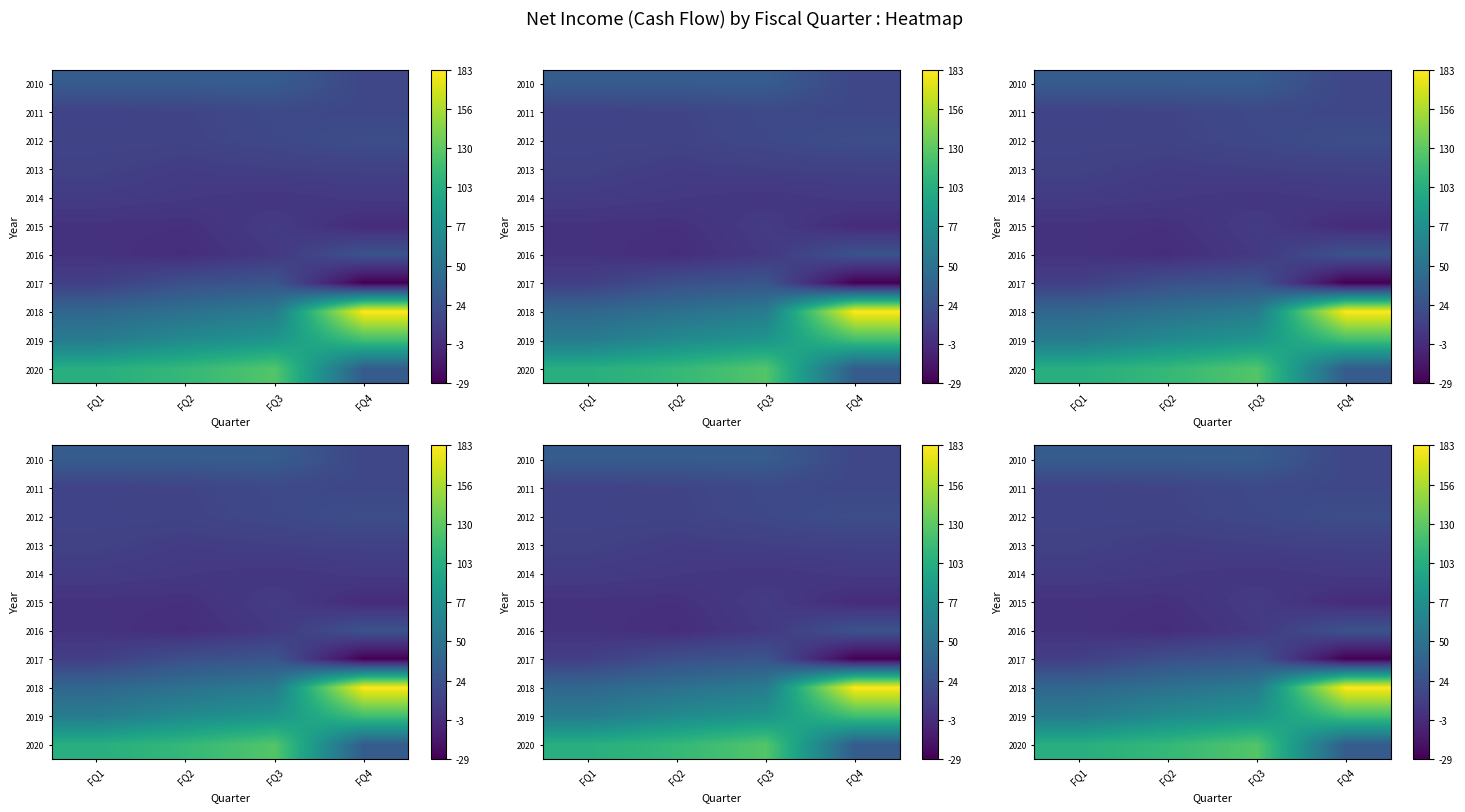

The 2015 series shows 2.3 at FQ1. True or false?

False